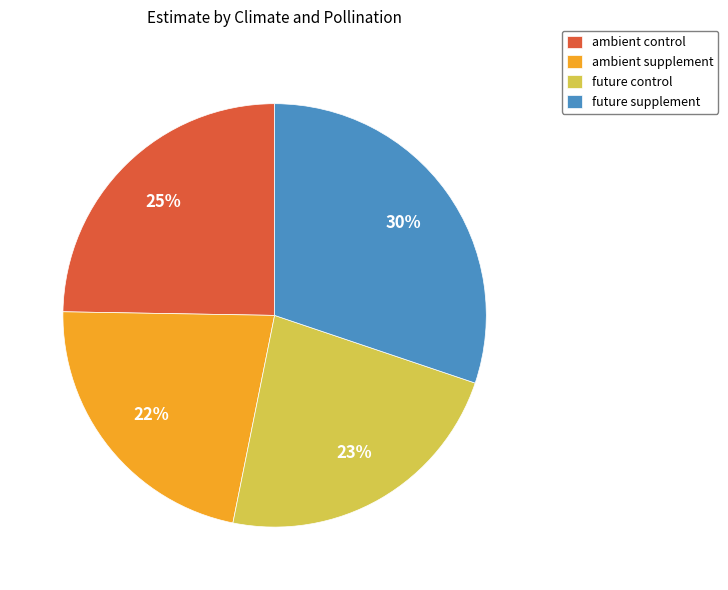

Which has a higher value, ambient control or future supplement?

future supplement